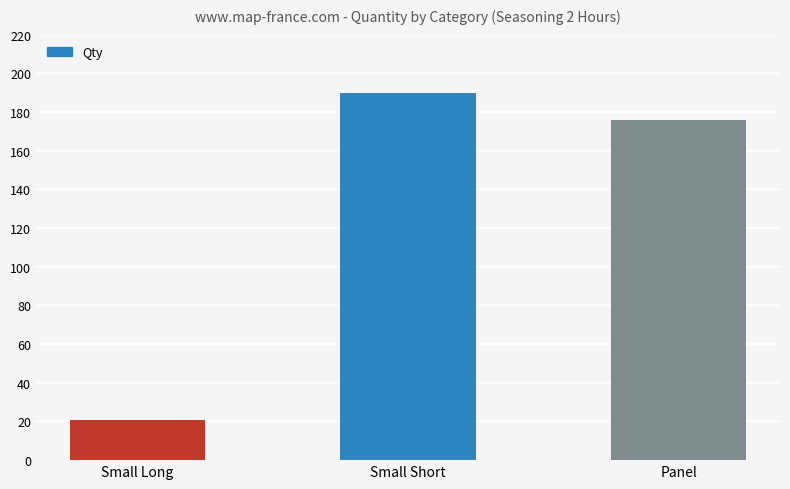

How many data points are less than 176?

1